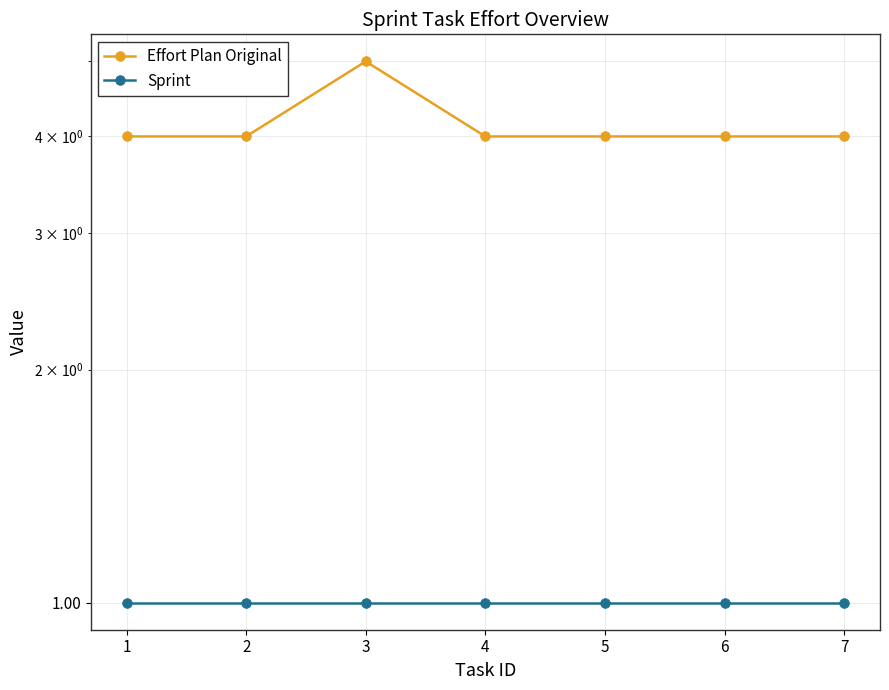

Which has a higher value, 5 or 7?

5